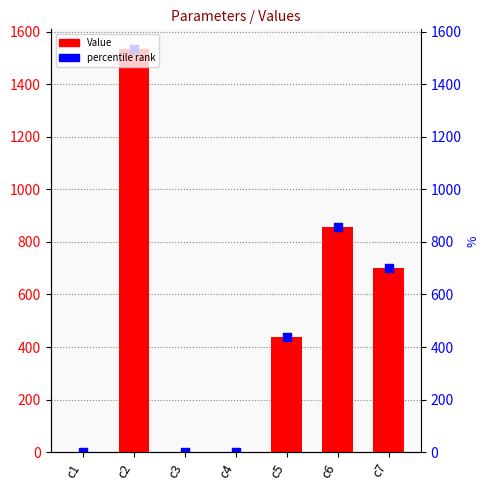

What is the ratio of the value at c5 to the value at c7?

0.6